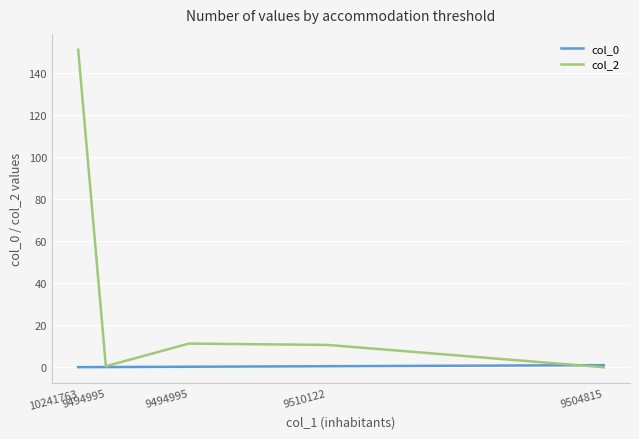

What is the greatest value displayed?

150.9